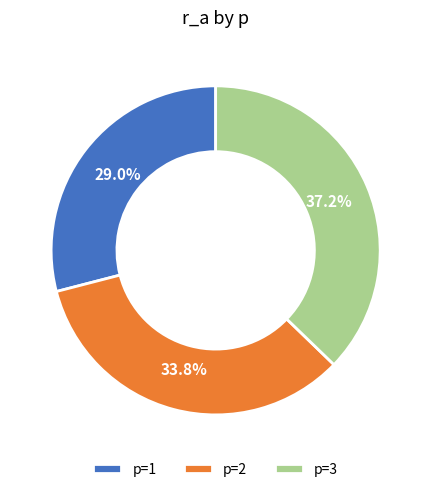

Which has a higher value, p=2 or p=1?

p=2